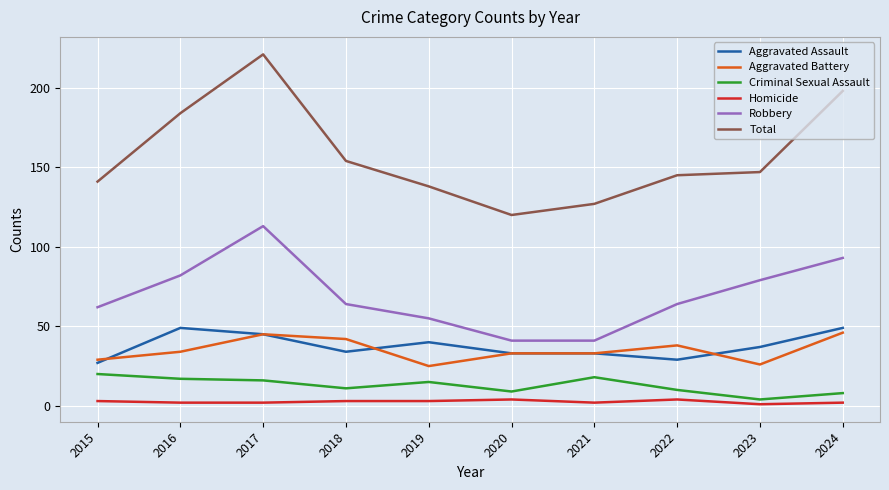

Which series has the largest range (max minus min)?

Total